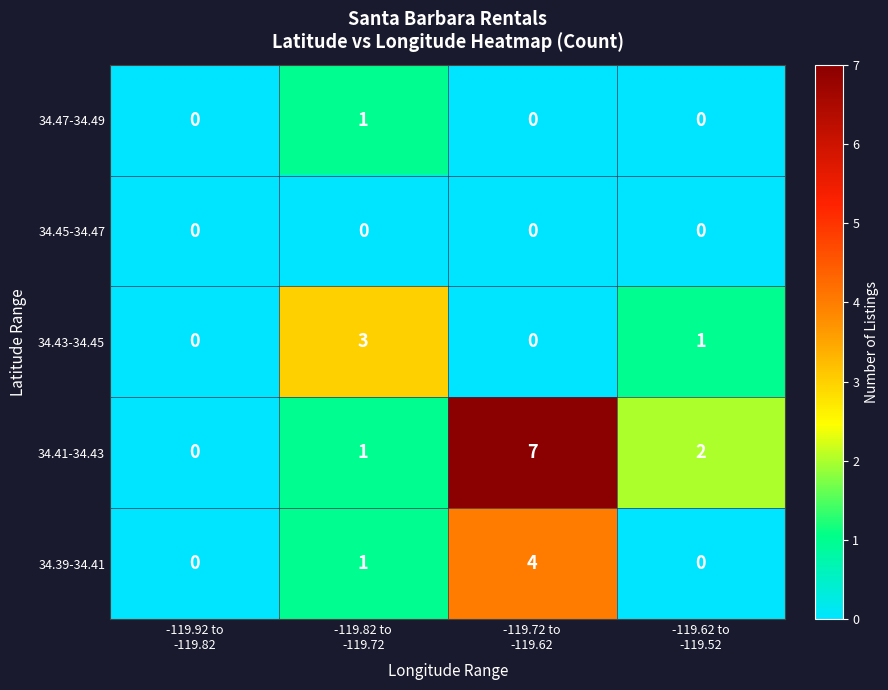

How many 34.41-34.43 values are between 1 and 7?

3